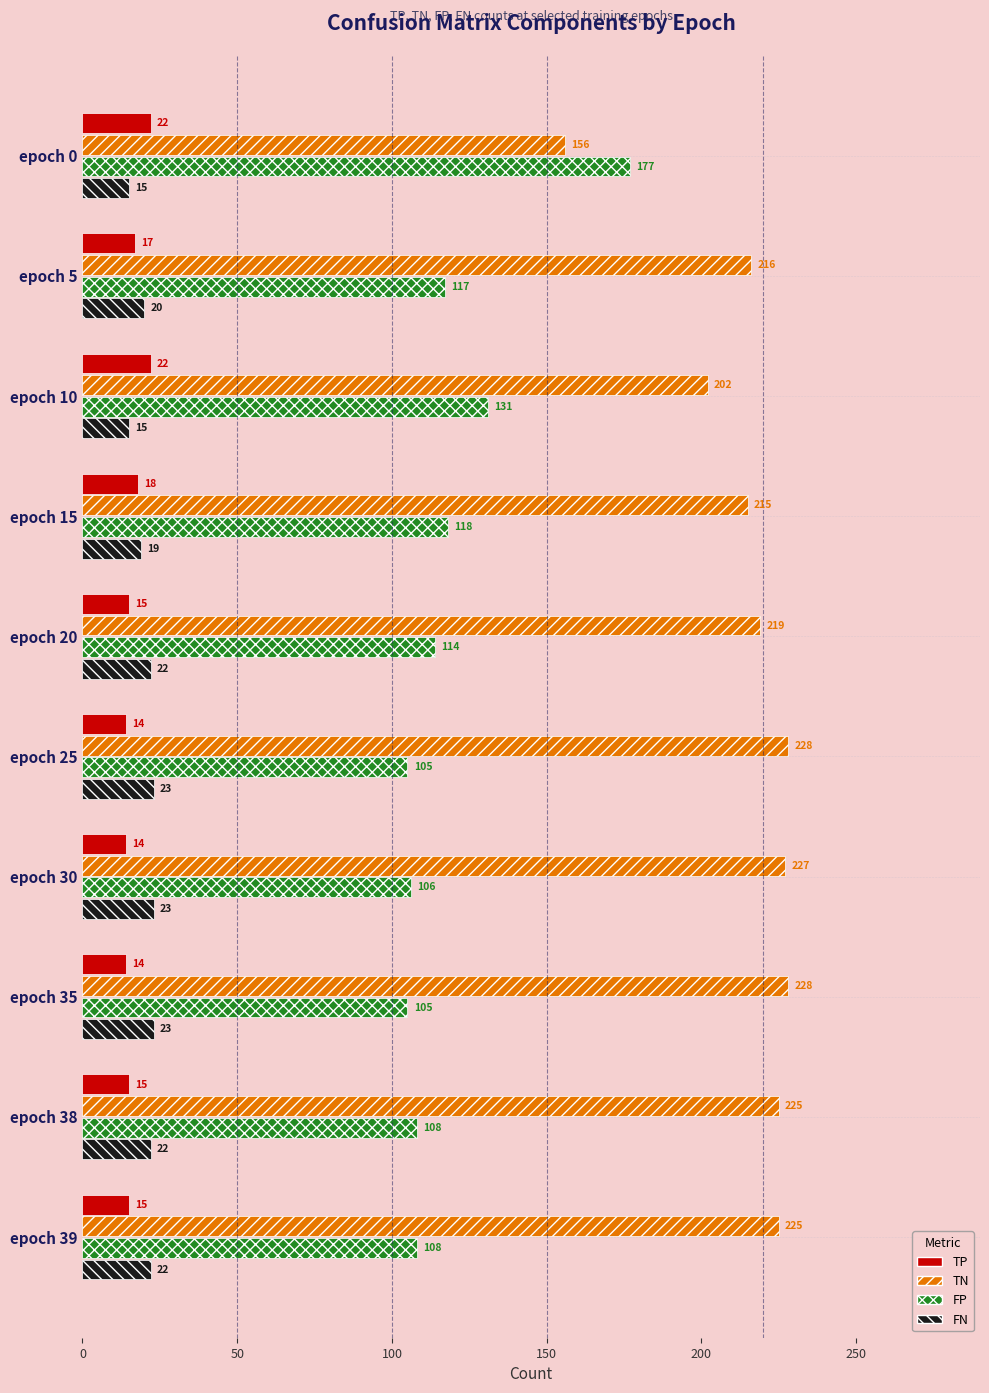

How many TP values are between 14 and 18?

8